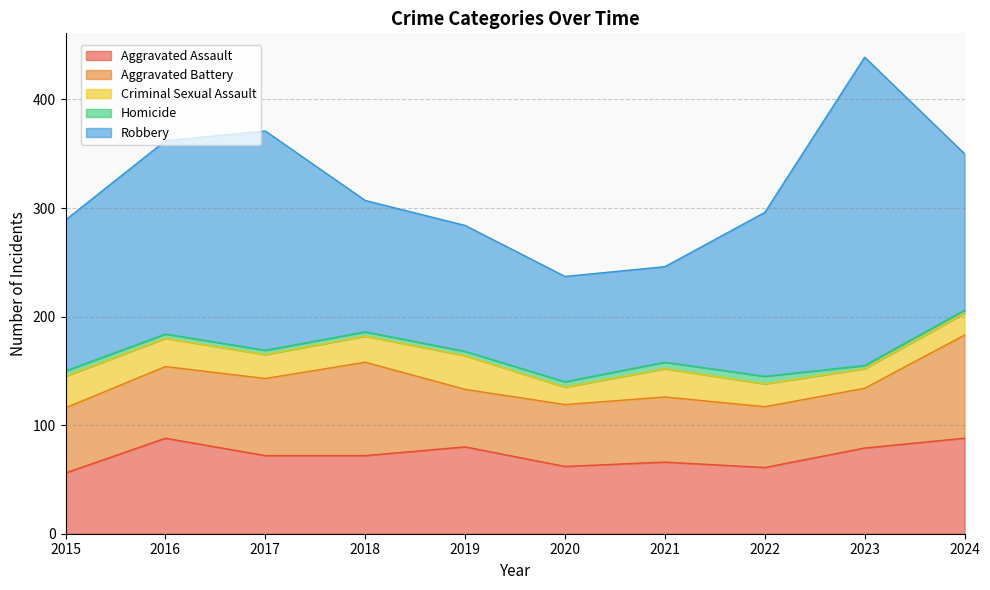

Reading left to right, extract all data points from this chart.

Aggravated Assault: 2015=56	2016=88	2017=72	2018=72	2019=80	2020=62	2021=66	2022=61	2023=79	2024=88
Aggravated Battery: 2015=60	2016=66	2017=71	2018=86	2019=53	2020=57	2021=60	2022=56	2023=55	2024=95
Criminal Sexual Assault: 2015=29	2016=26	2017=22	2018=24	2019=31	2020=16	2021=26	2022=21	2023=18	2024=20
Homicide: 2015=5	2016=4	2017=4	2018=4	2019=4	2020=5	2021=6	2022=7	2023=3	2024=3
Robbery: 2015=139	2016=178	2017=202	2018=121	2019=116	2020=97	2021=88	2022=151	2023=284	2024=144